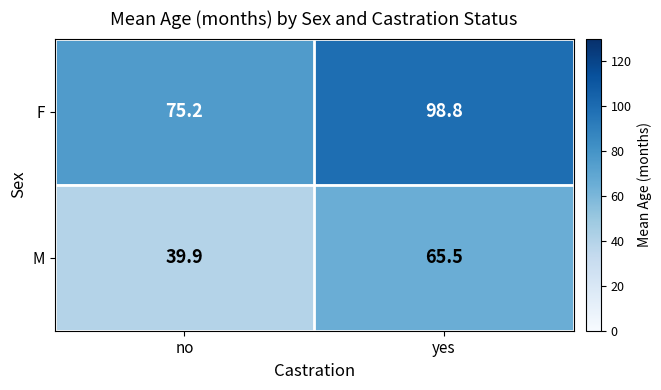

What is the spread (max minus min) of values at no?

35.3